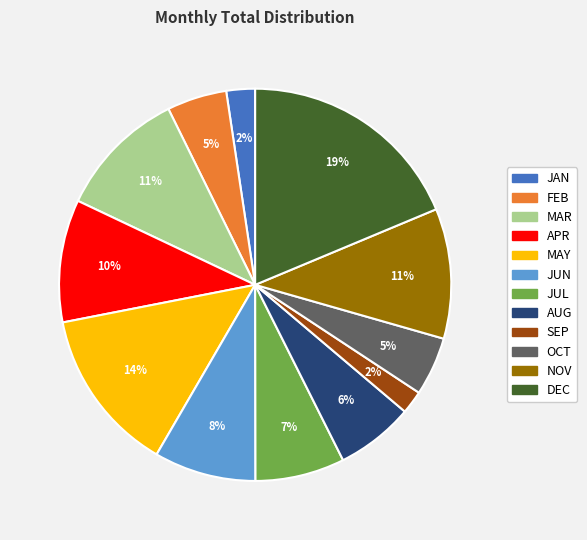

To the nearest percent, what portion does OCT represent?

5%